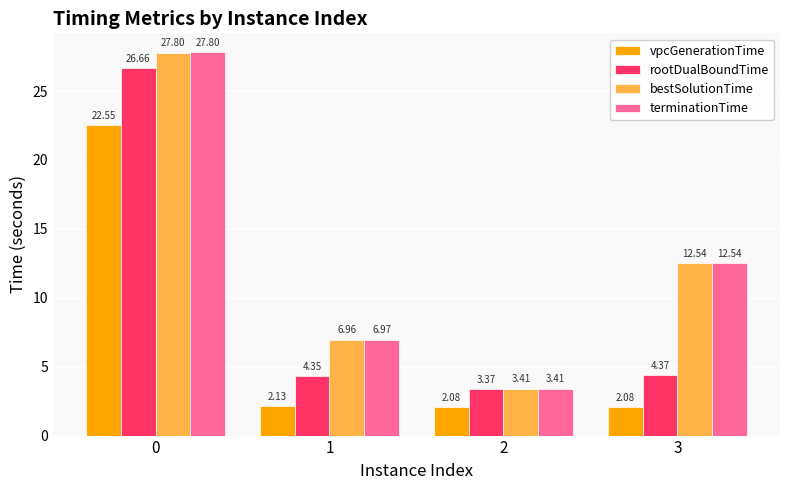

Is the value of bestSolutionTime at 1 greater than the value of vpcGenerationTime at 2?

Yes